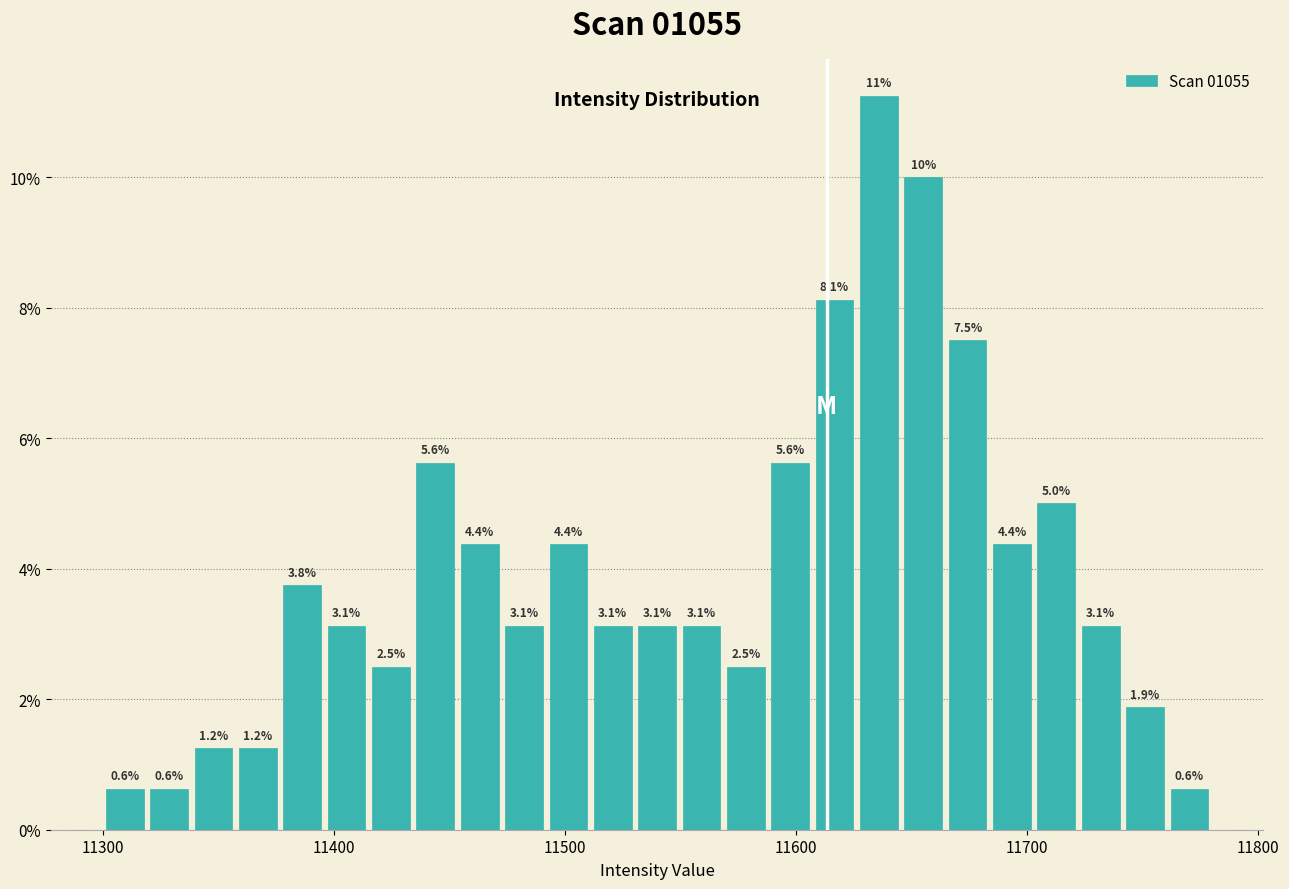

Read against the x-axis, roughly where is the centre of the tallest bar?

11640